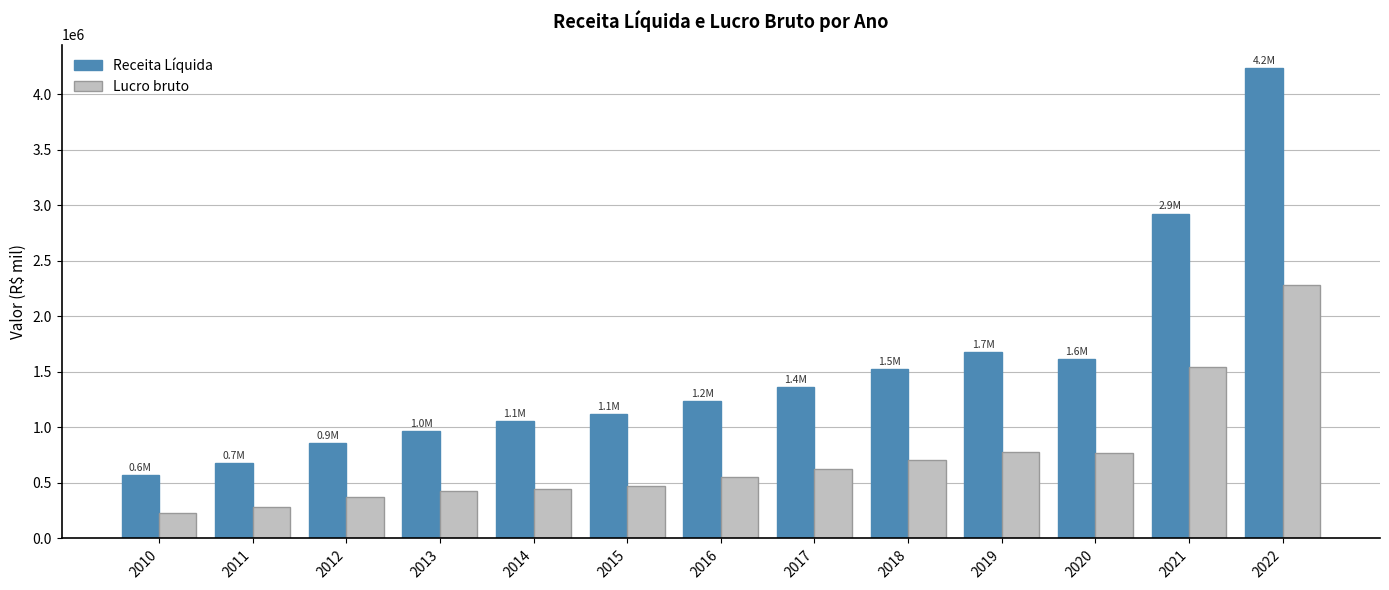

Is it true that Lucro bruto equals 375805.0 at 2012?

True